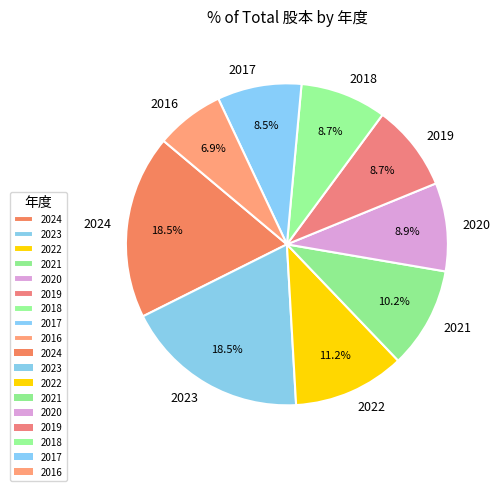

To the nearest percent, what is the average slice percentage?

11%